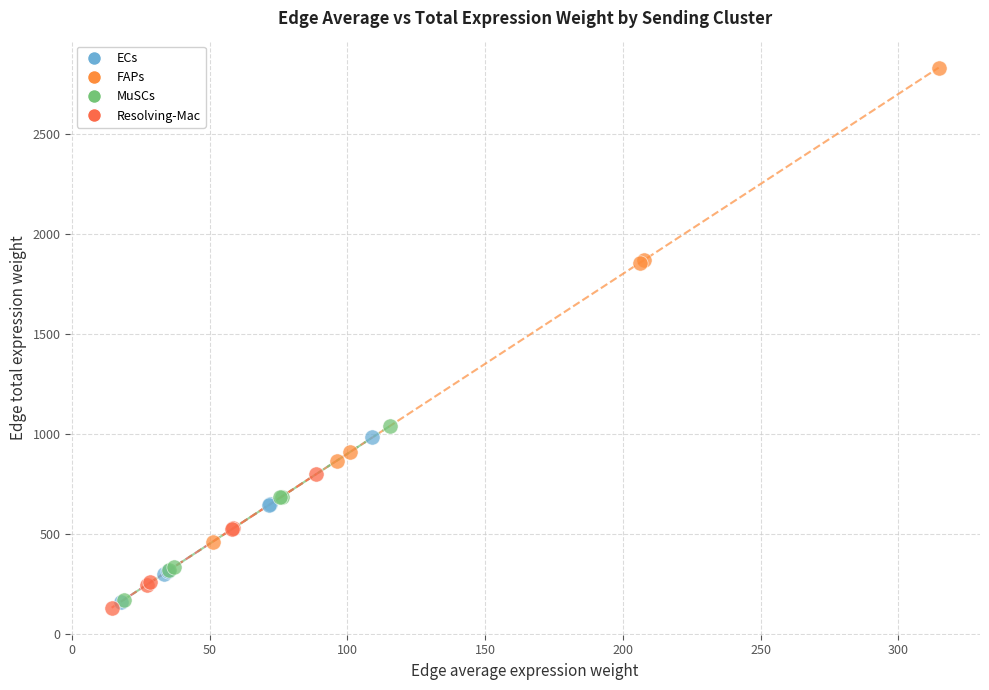

Which series reaches the minimum Y coordinate?

Resolving-Mac